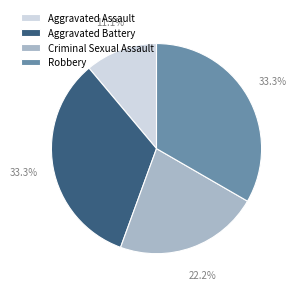

How much of the chart is everything except Criminal Sexual Assault?

77.8%